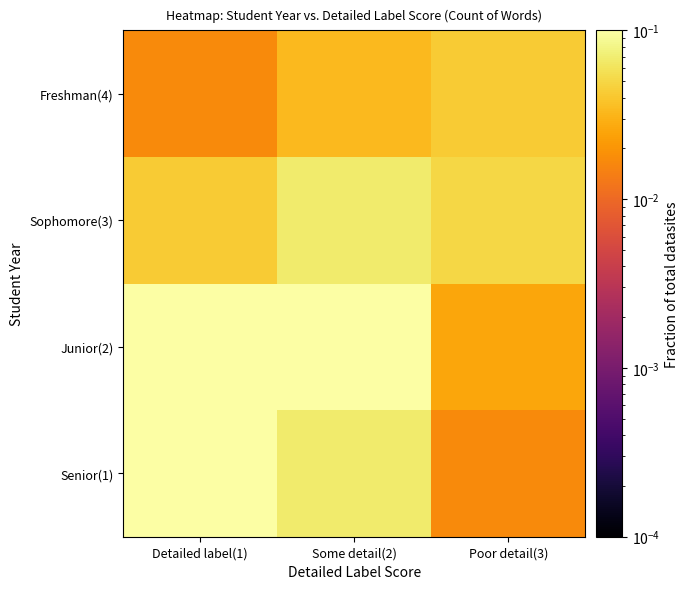

At which category is the sum across all series the highest?

Detailed label(1)